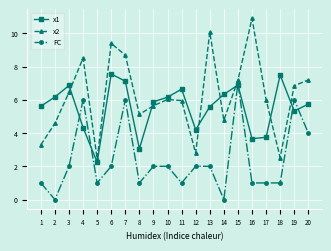

How many data points does each series have?

20